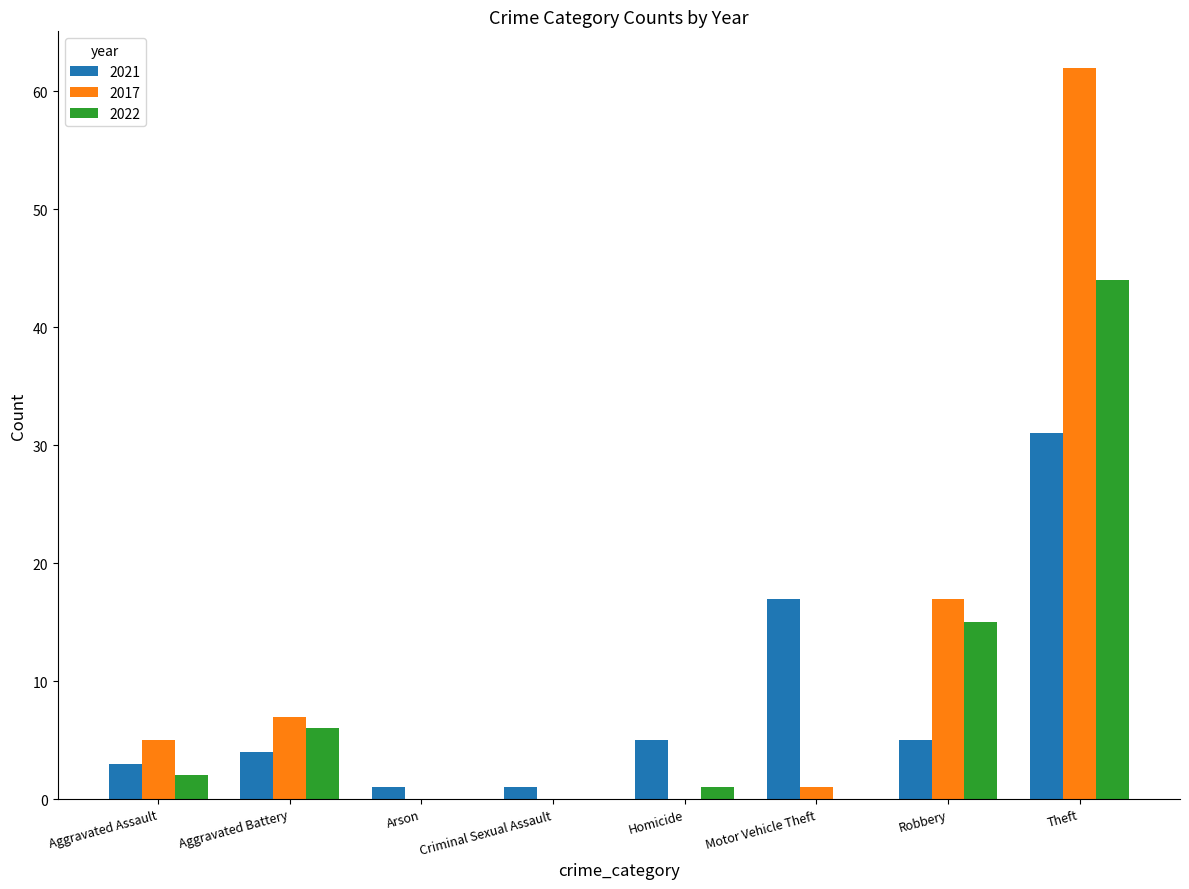

What are all the series names shown in the legend?

2021, 2017, 2022